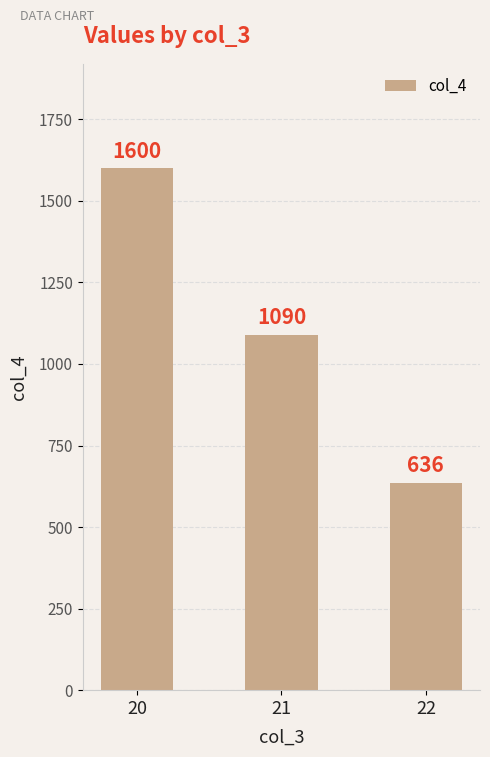

How many bars are there in total?

3